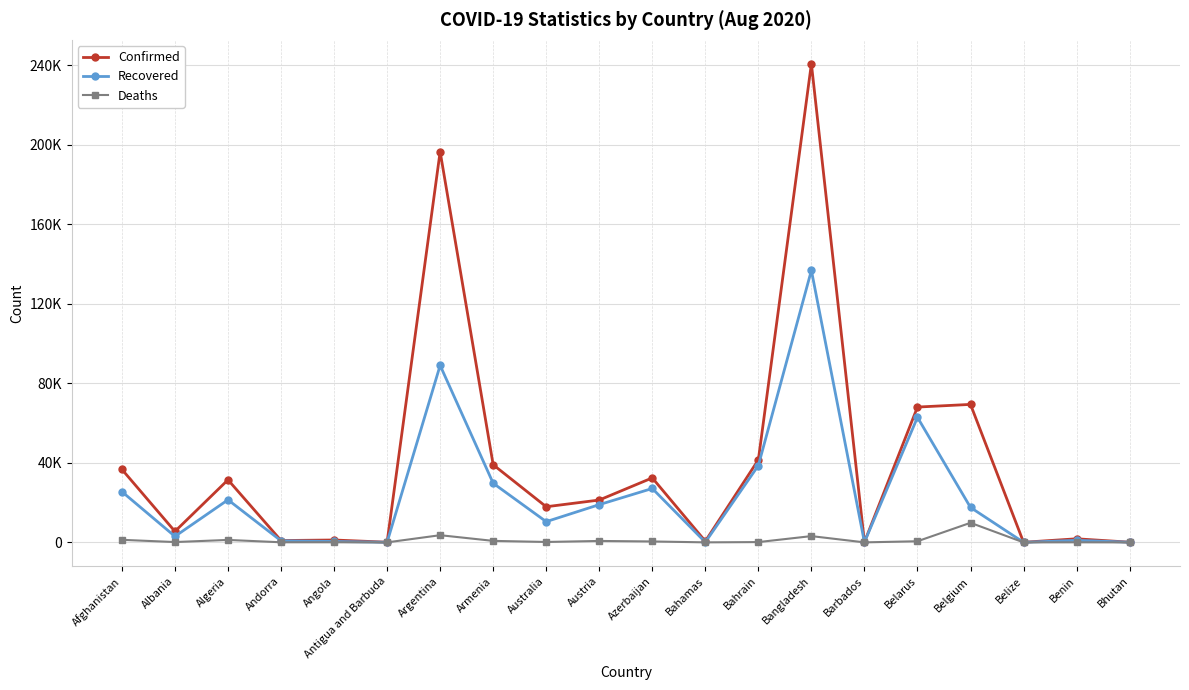

What position from the left is Barbados?

15